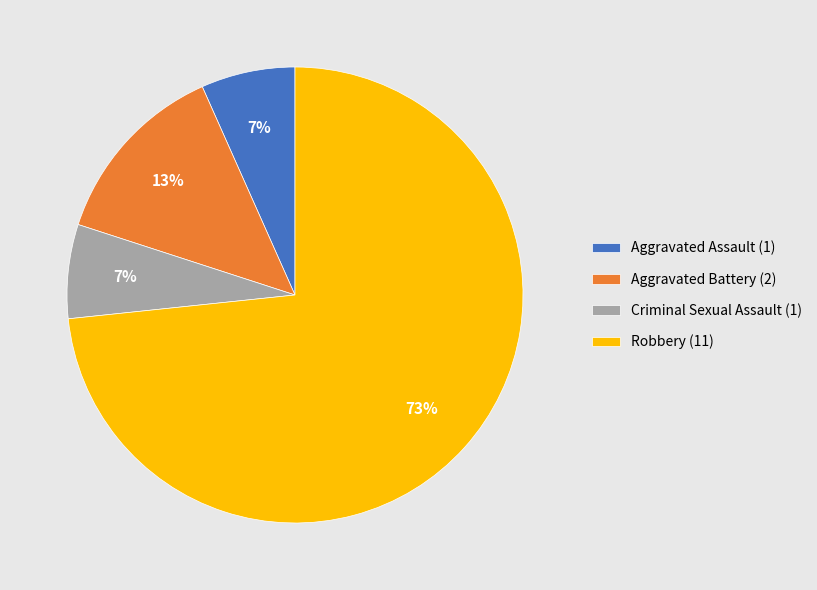

What percentage is the Robbery slice, to the nearest percent?

73%